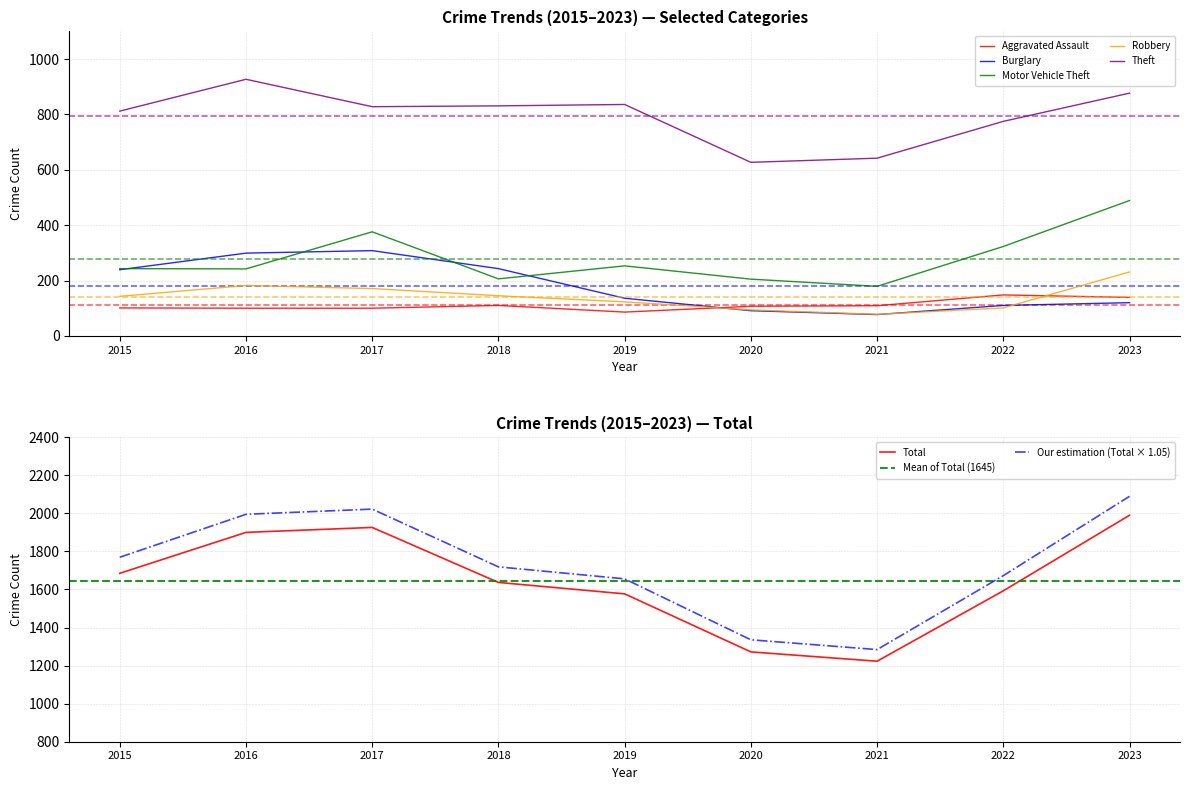

What is the highest value of the Aggravated Assault series?

148